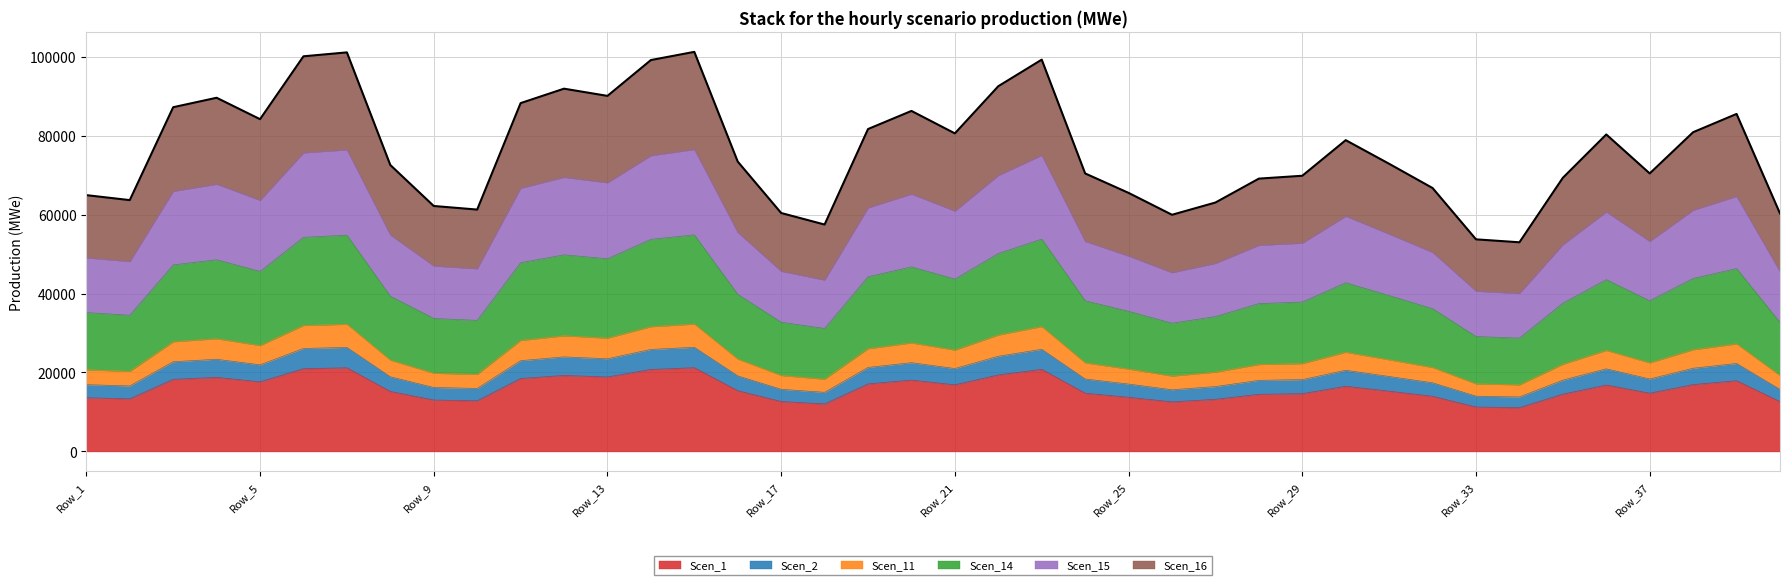

True or false: Scen_1 has a value of 14526.5 at Row_35.

True